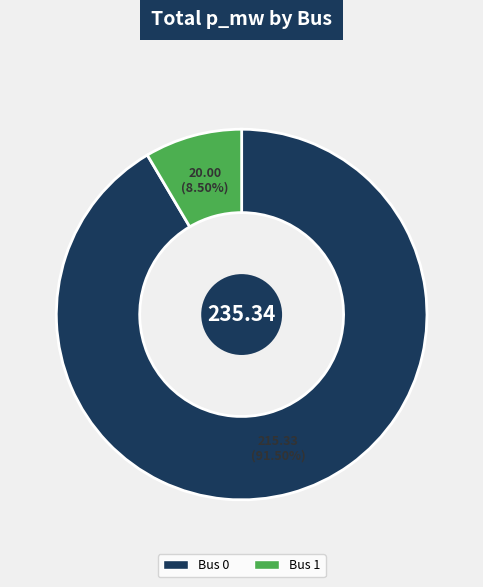

Is there a majority slice in this chart?

Yes